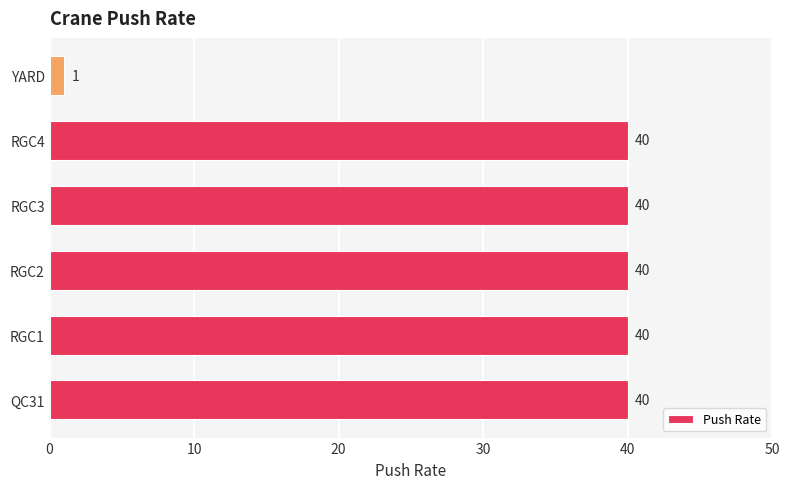

Approximately how many times larger is the value at RGC2 compared to RGC1?

1.0